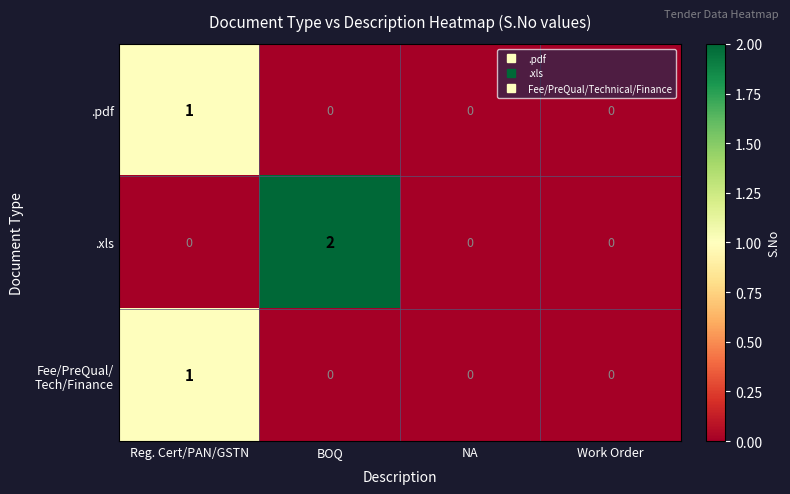

True or false: .pdf has a value of 0 at NA.

True